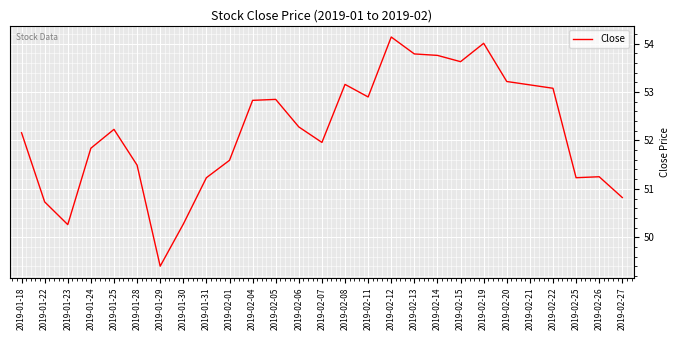

What is the sum of all values?

1409.3